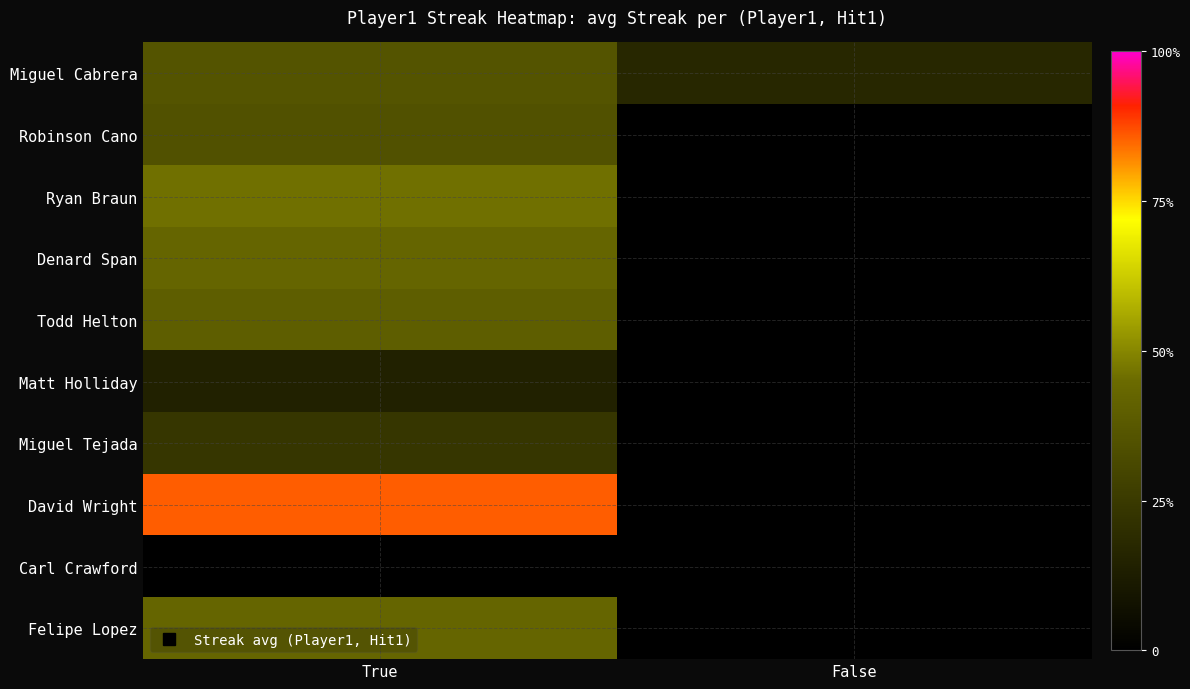

Which series has the largest range (max minus min)?

David Wright